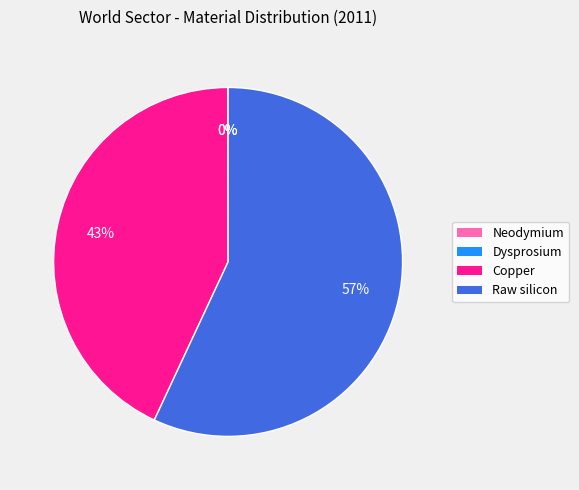

Between Copper and Raw silicon, which is larger?

Raw silicon